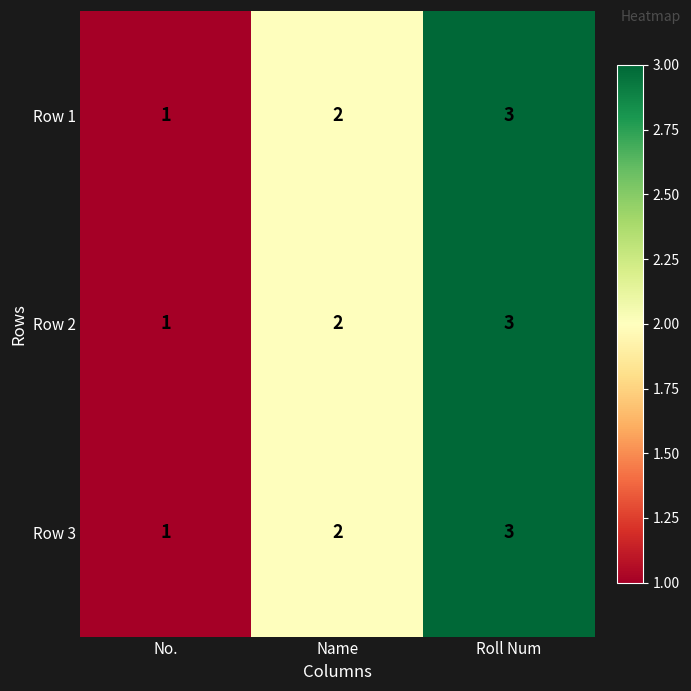

At which category does the chart reach its minimum across all series?

No.